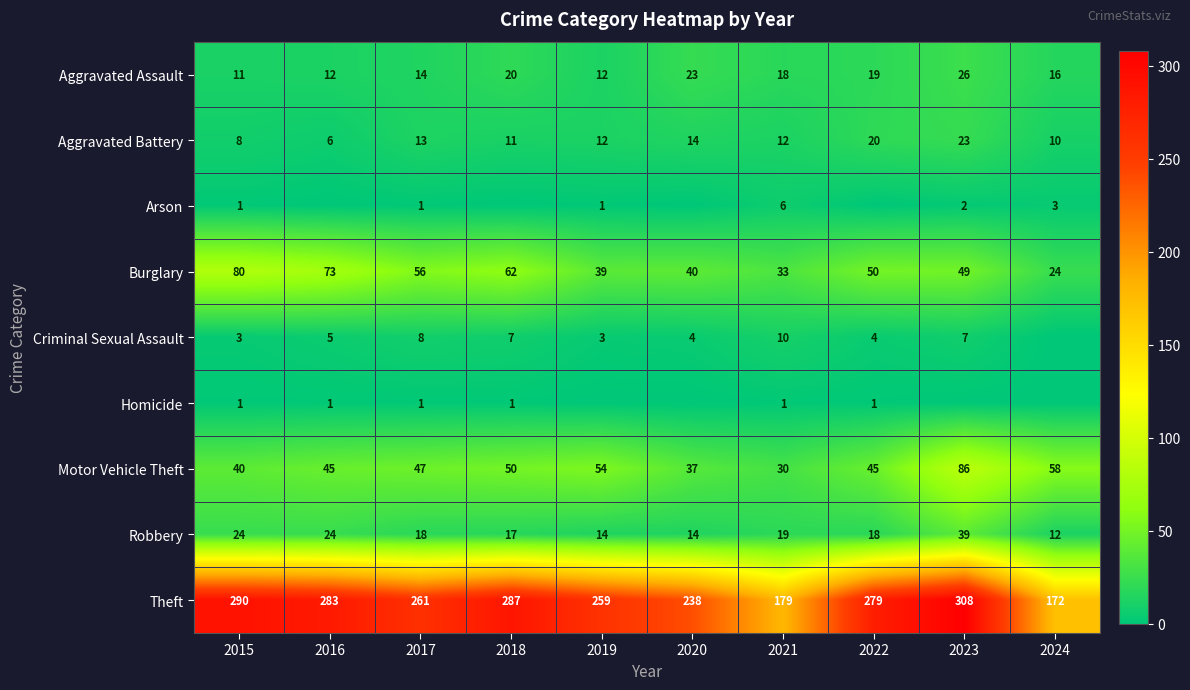

What is the total value across all series at 2018?

455